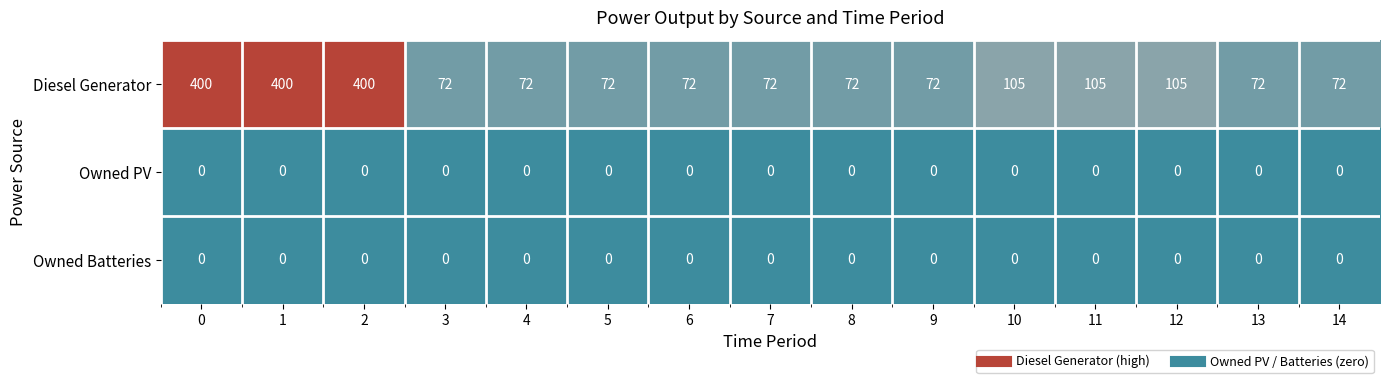

What is the difference between the maximum and minimum values in the Diesel Generator series?

328